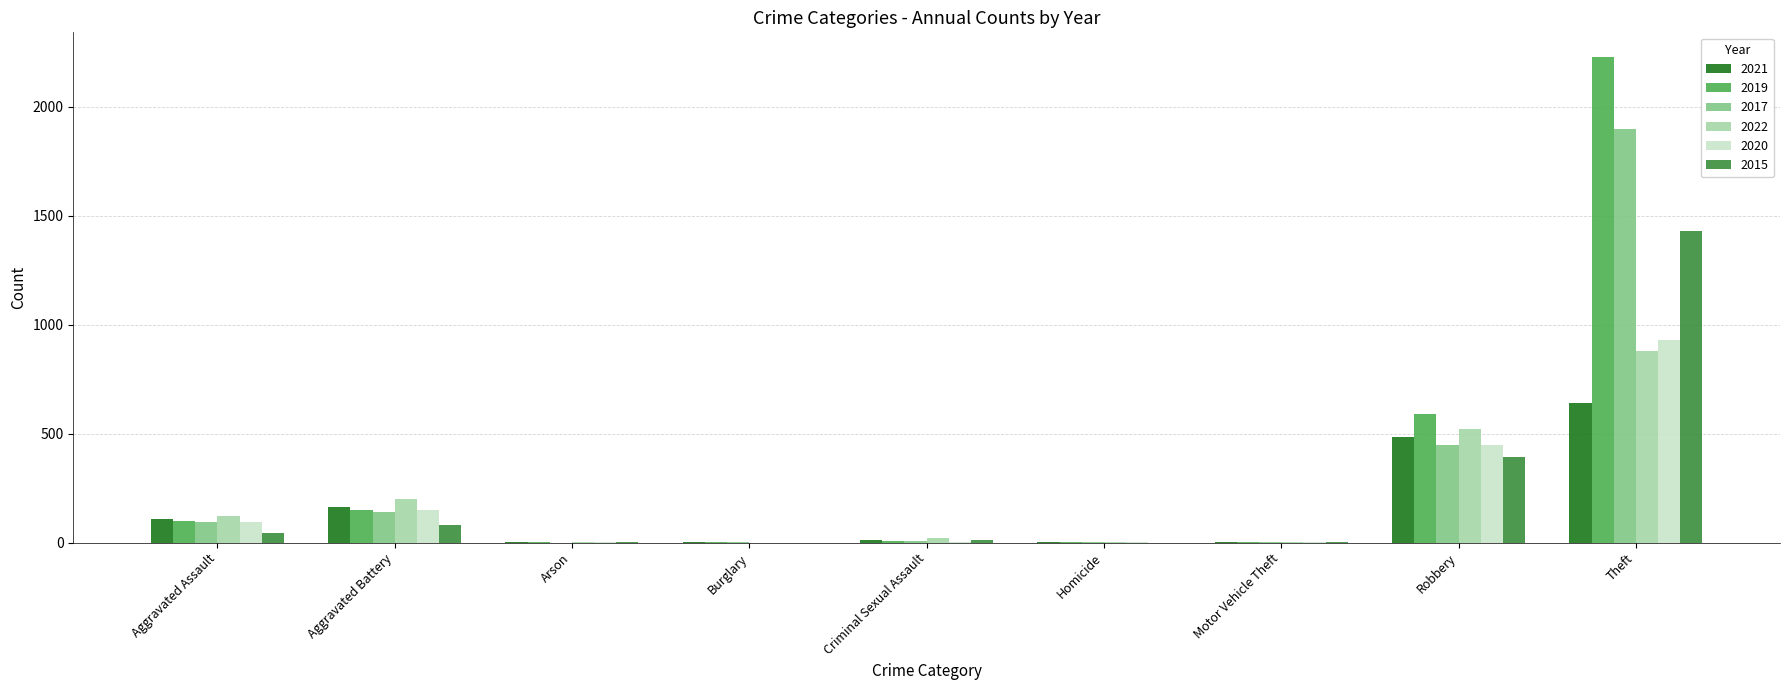

What is the difference between the 2019 values at Aggravated Battery and Burglary?

147